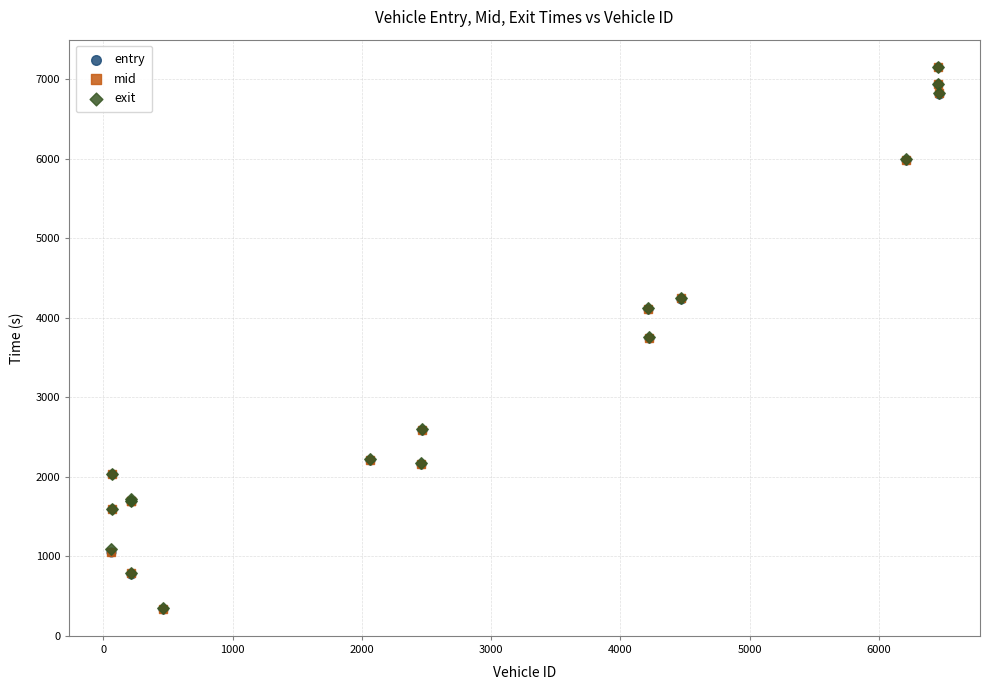

What are all the series names shown in the legend?

entry, mid, exit